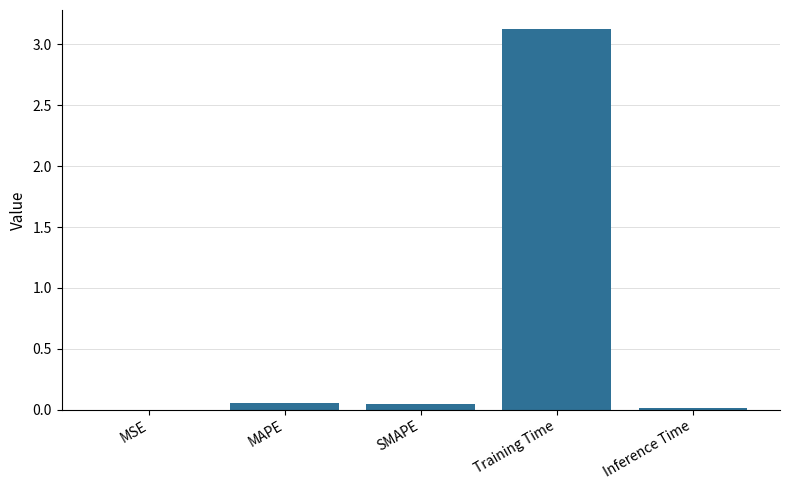

Is it true that the value at Training Time is 3.1?

True